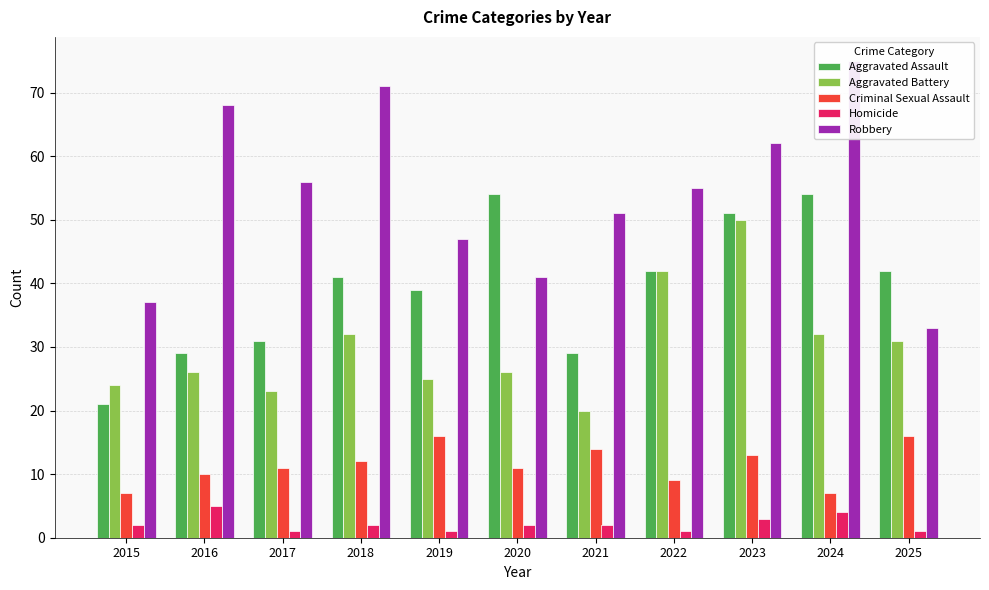

What is the difference between the highest and lowest values at 2015?

35